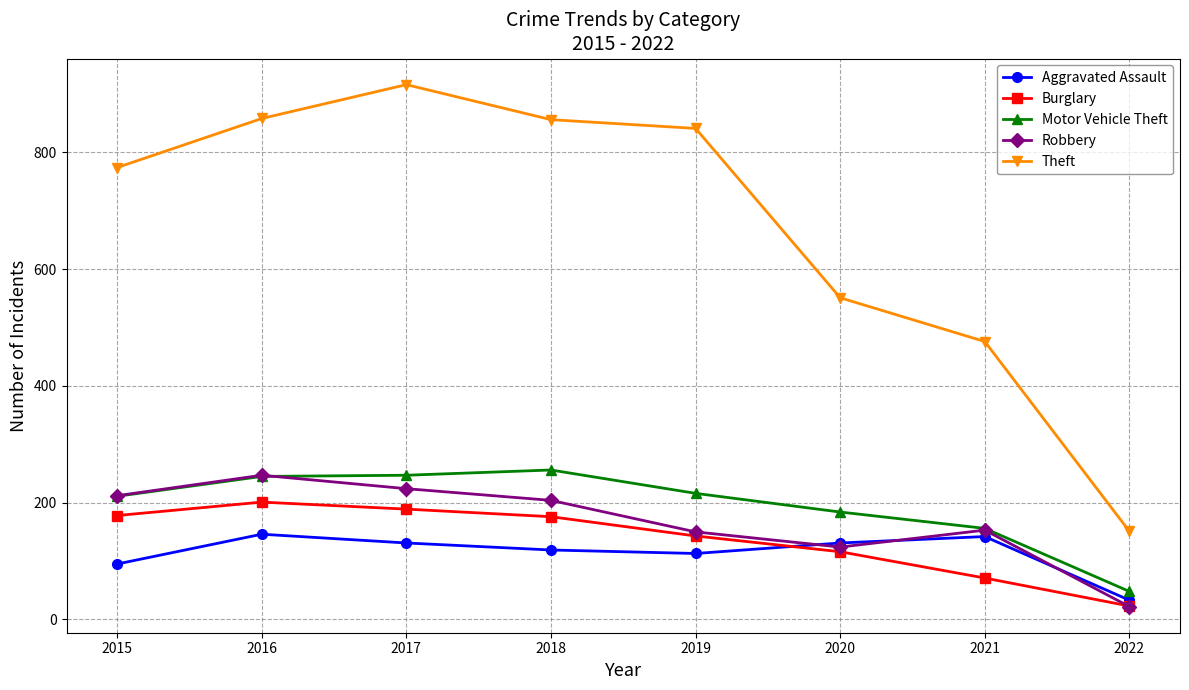

Where does the Burglary series first go above 176?

2015